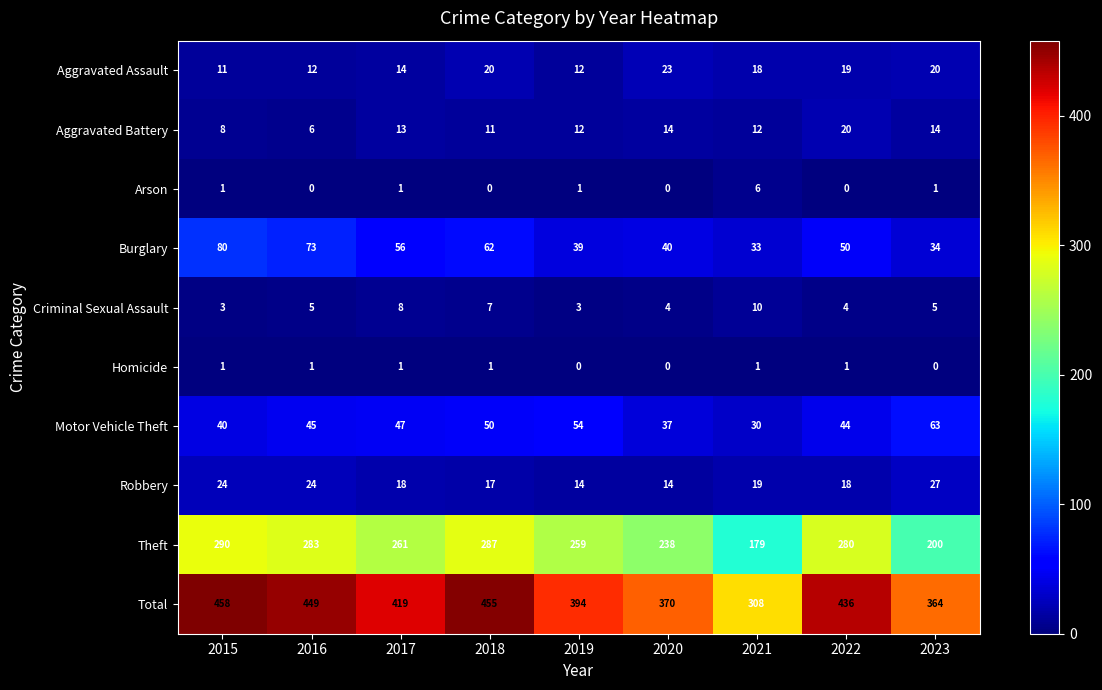

What is the approximate value of Aggravated Assault at 2019?

12